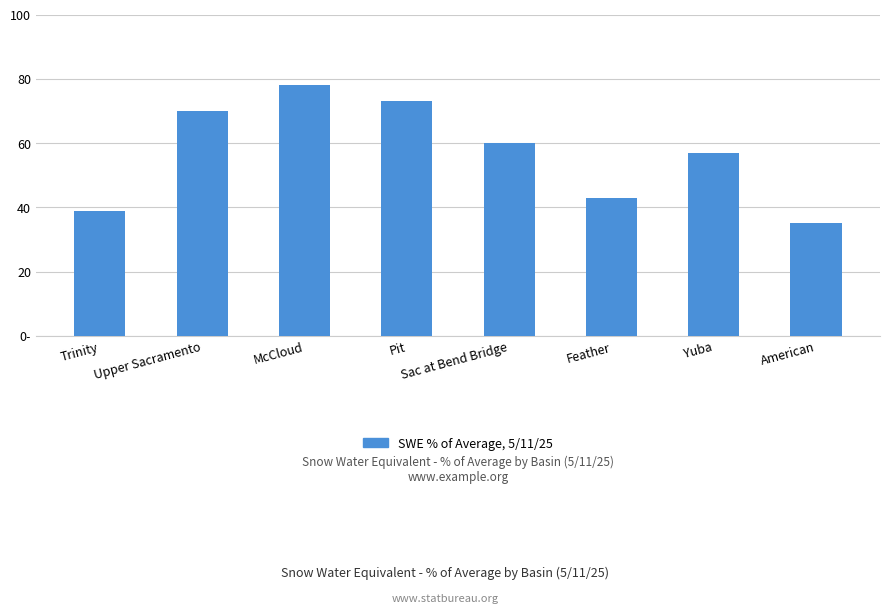

Is it true that the value at American is 9?

False